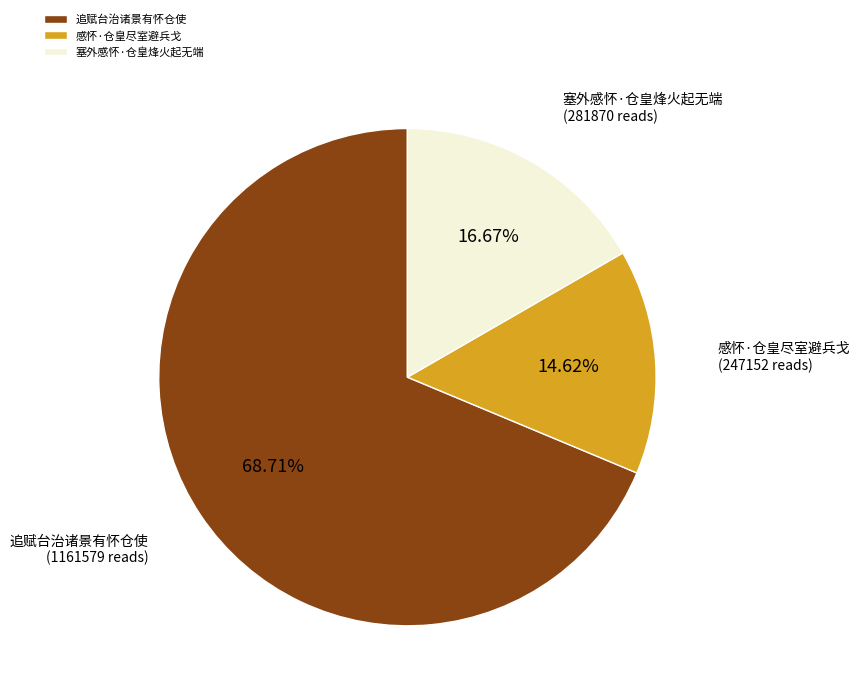

To the nearest percent, what is the difference between the largest and smallest slice percentages?

54%